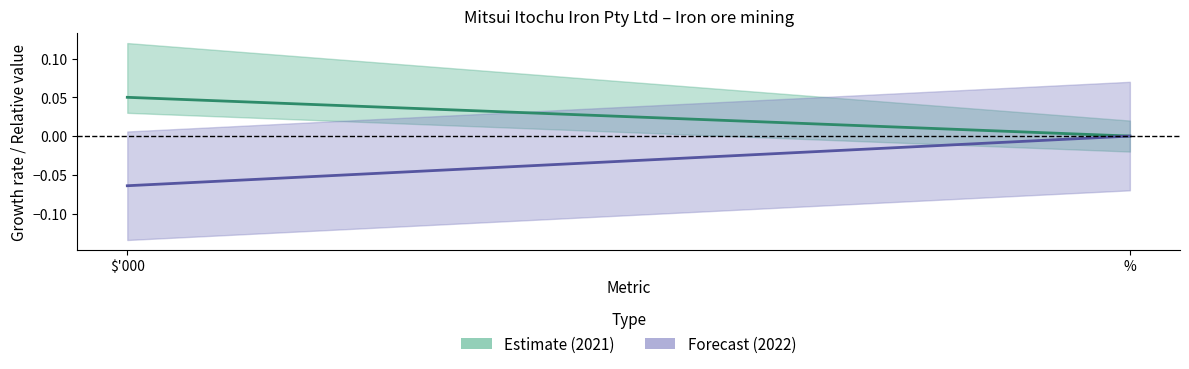

How many lines are shown in the chart?

2